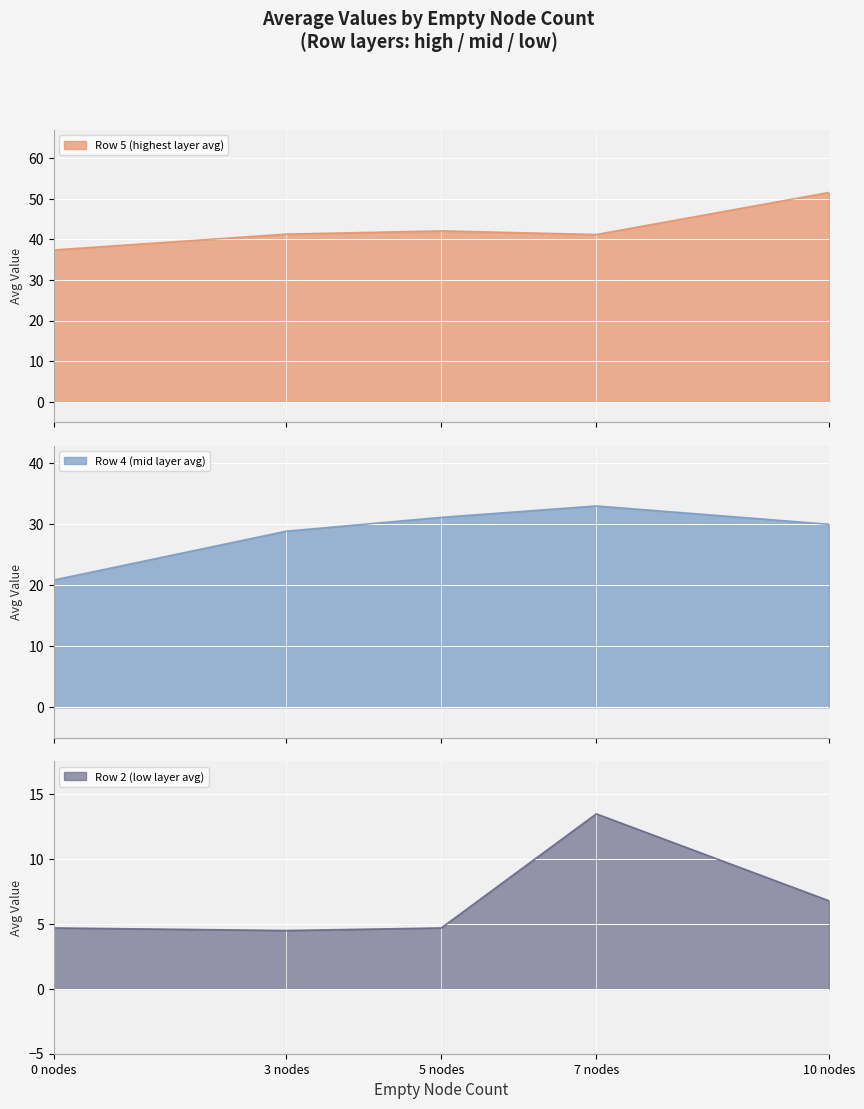

The row5_avg series shows 22.4 at 3 nodes. True or false?

False